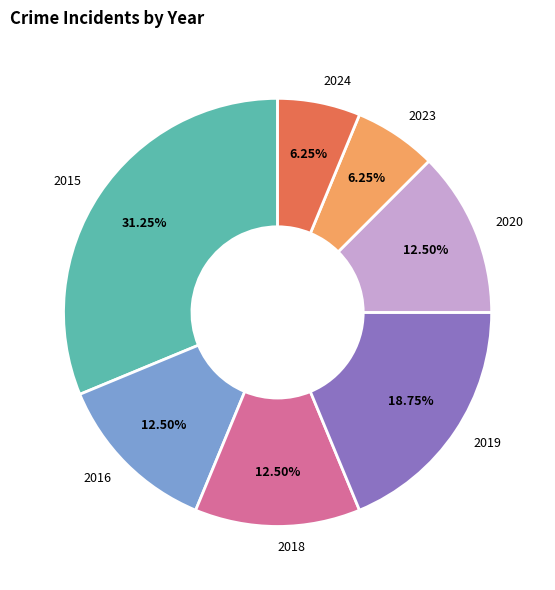

Is the sum of 2016 and 2023 greater than half?

No